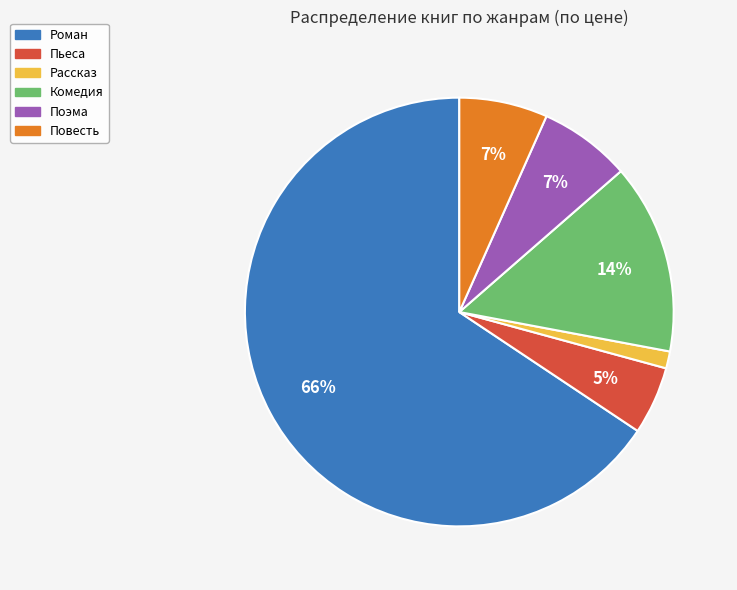

Combined, do Роман and Повесть account for over 50%?

Yes